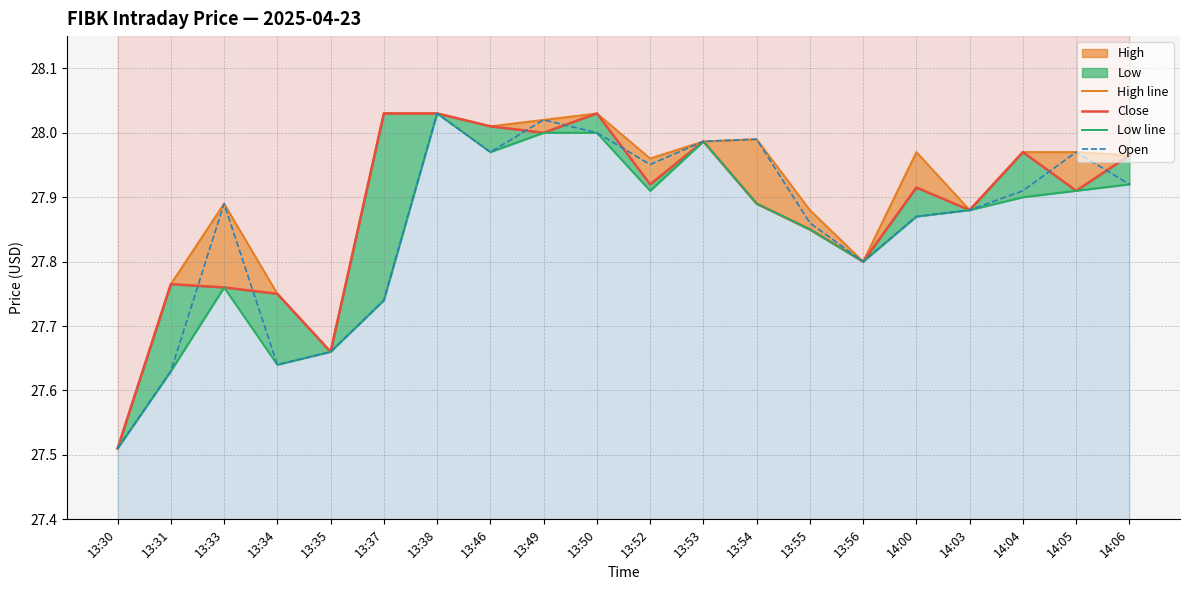

True or false: High line has a value of 19.6 at 13:46.

False